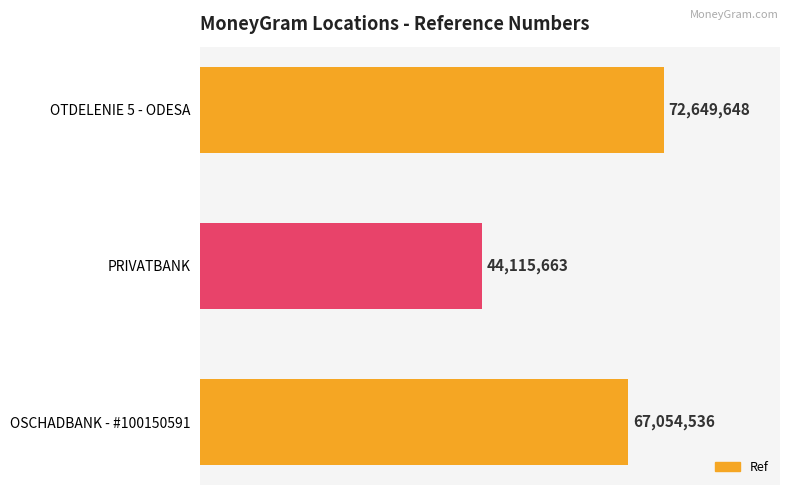

At which label is the value closest to 58382655?

OSCHADBANK - #100150591